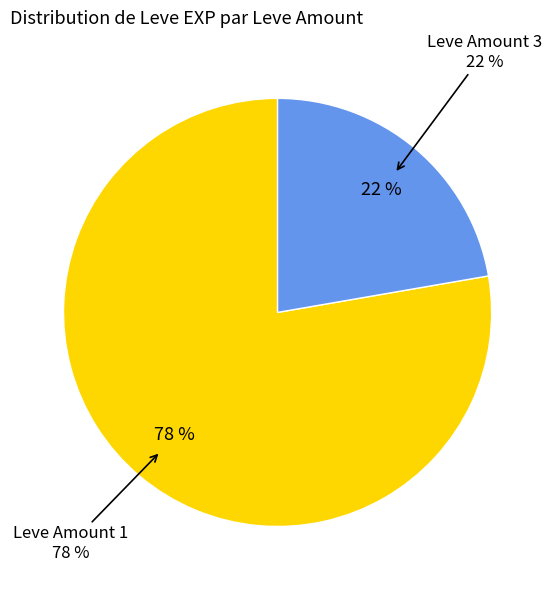

Is 1 the majority of the pie?

No